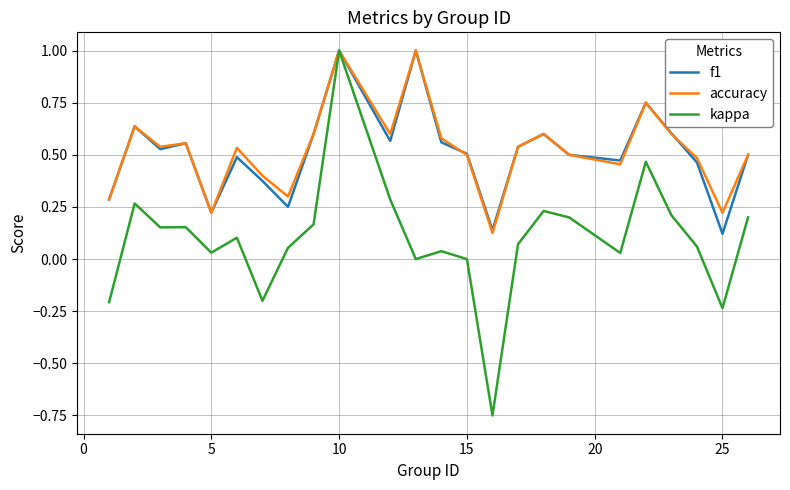

Which series has the largest range (max minus min)?

kappa